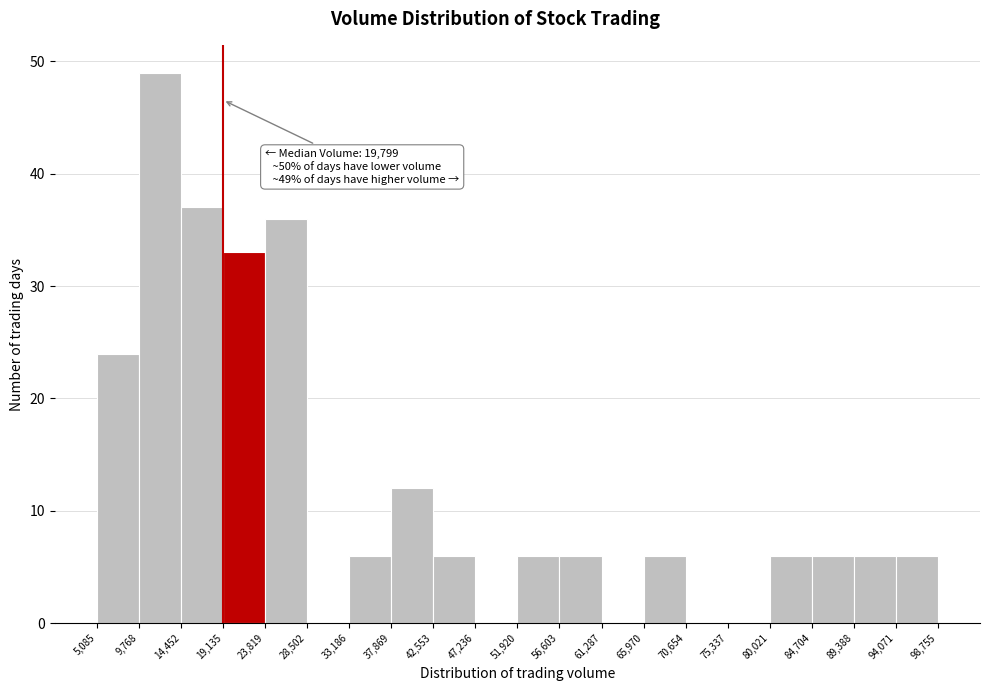

Over which range of the x-axis is the bar tallest?

9,768 to 14,452